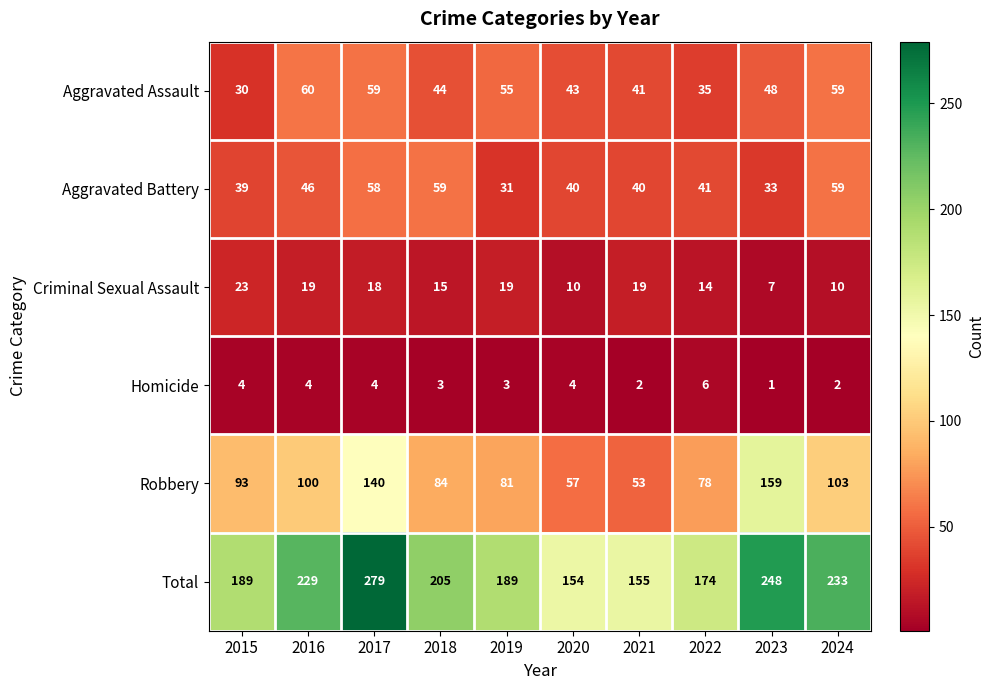

Which series changed the most between 2018 and 2023?

Robbery